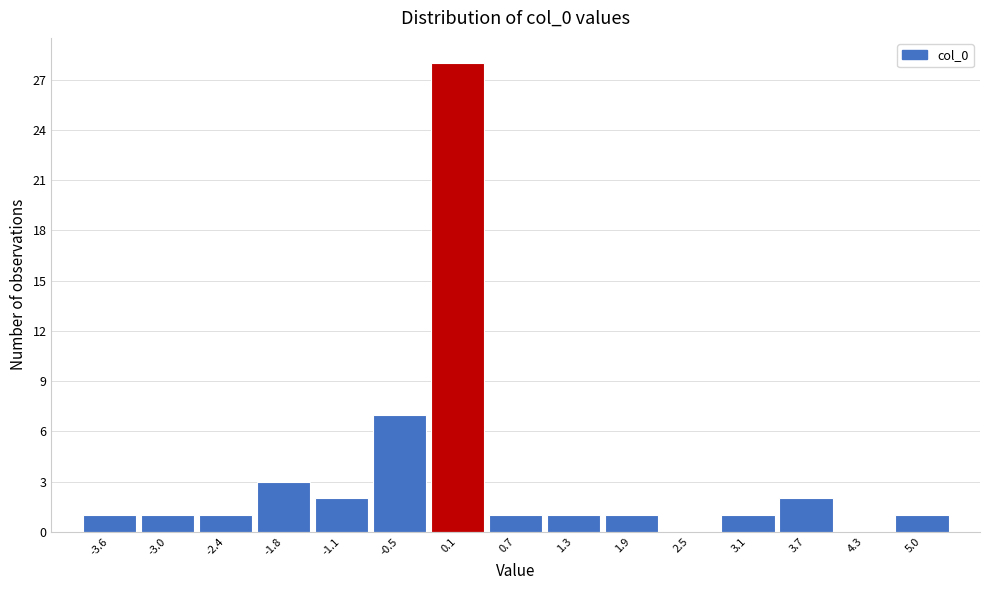

How tall is the bar that spans 4.6 to 5.3 on the x-axis? Neither the bar edges nor the heights are printed on the chart, so give them approximately, as read against the axes.

1